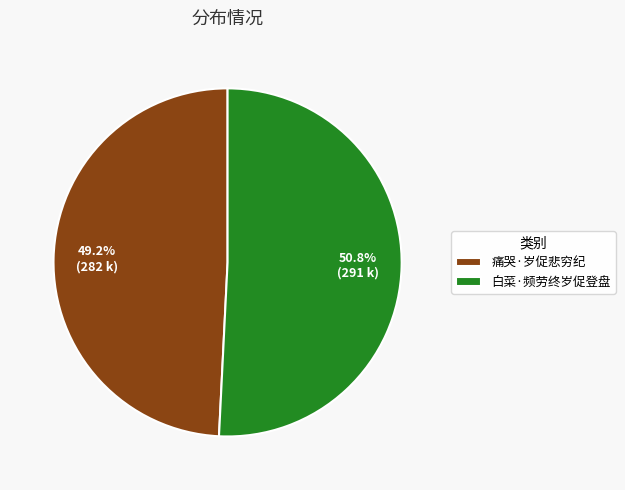

What percentage is the 痛哭·岁促悲穷纪 slice, to the nearest percent?

49%